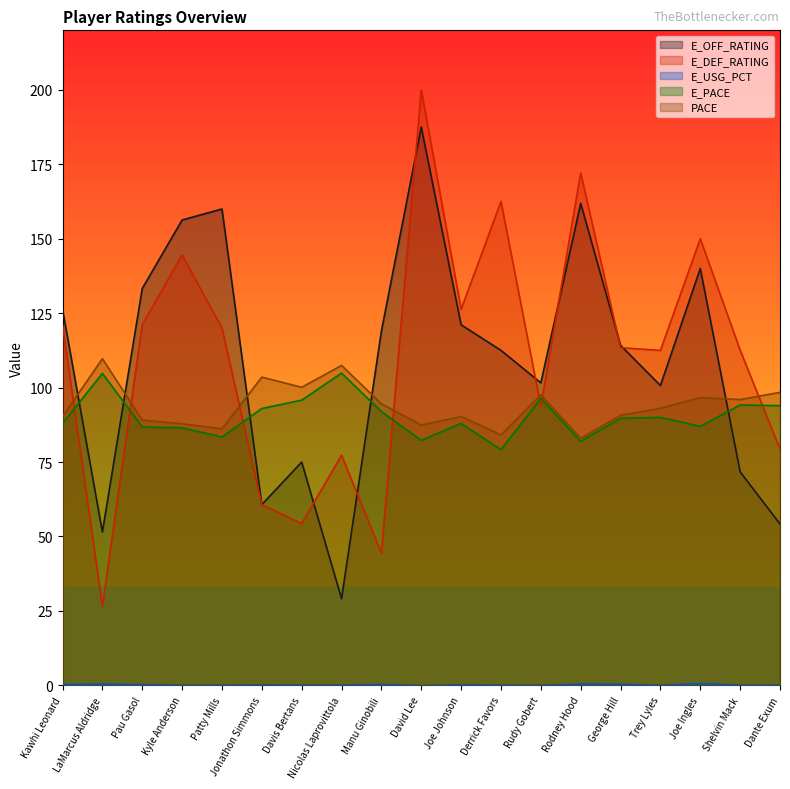

Rank the series at Rudy Gobert from highest to lowest value.

E_OFF_RATING, PACE, E_PACE, E_DEF_RATING, E_USG_PCT